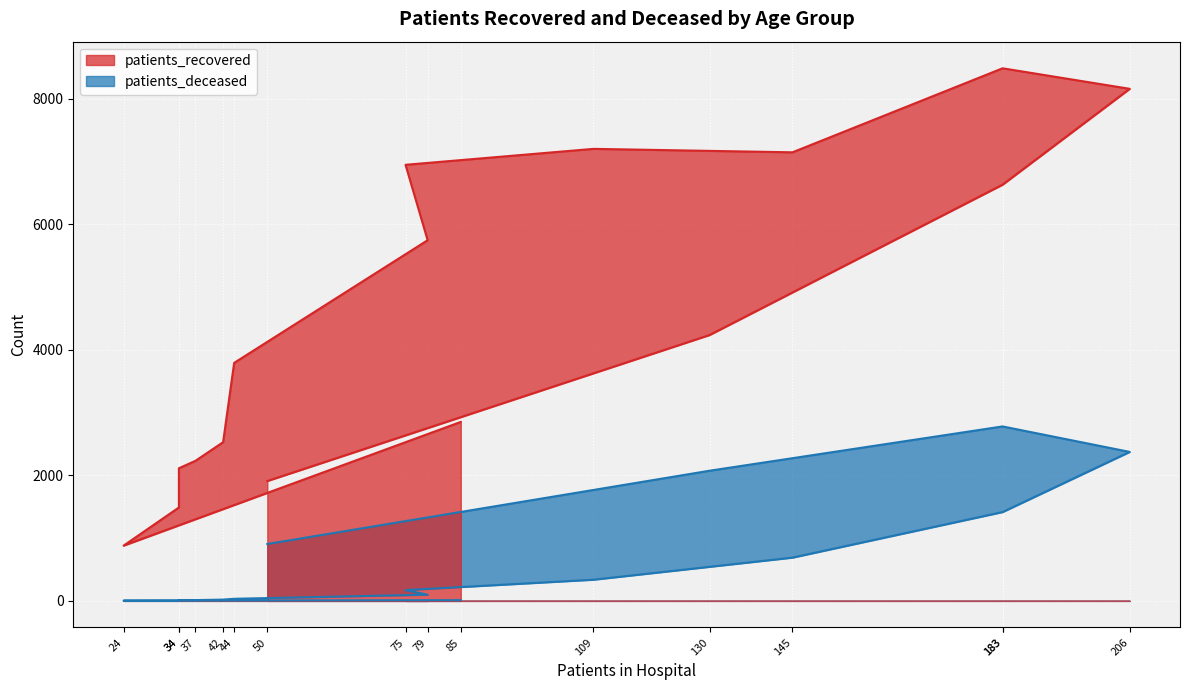

Which series has the largest total across all categories?

patients_recovered